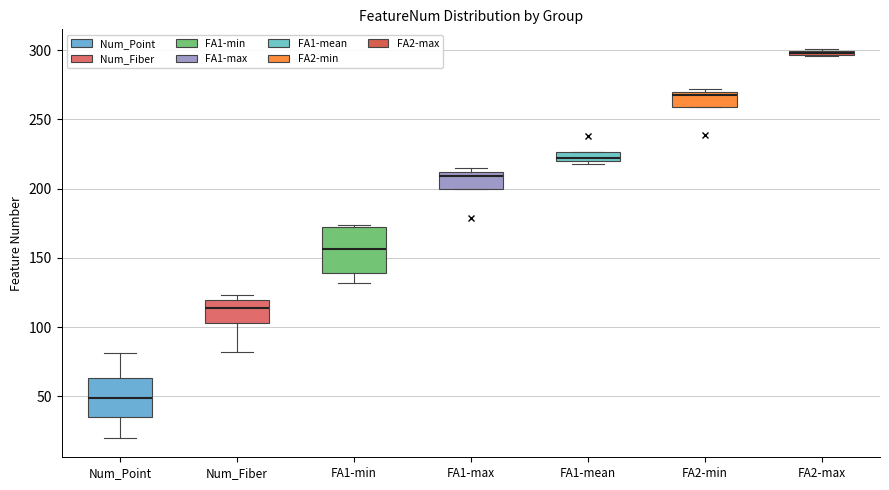

Which box is the tallest, from its lower edge to its upper edge?

FA1-min